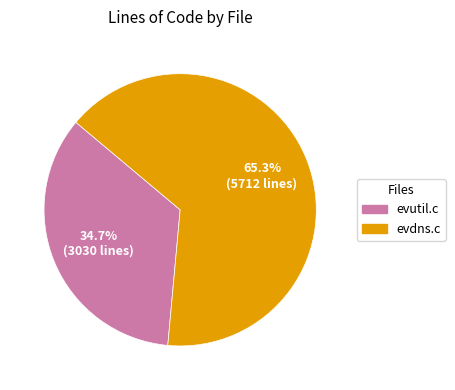

What portion of the pie excludes evdns.c?

34.7%